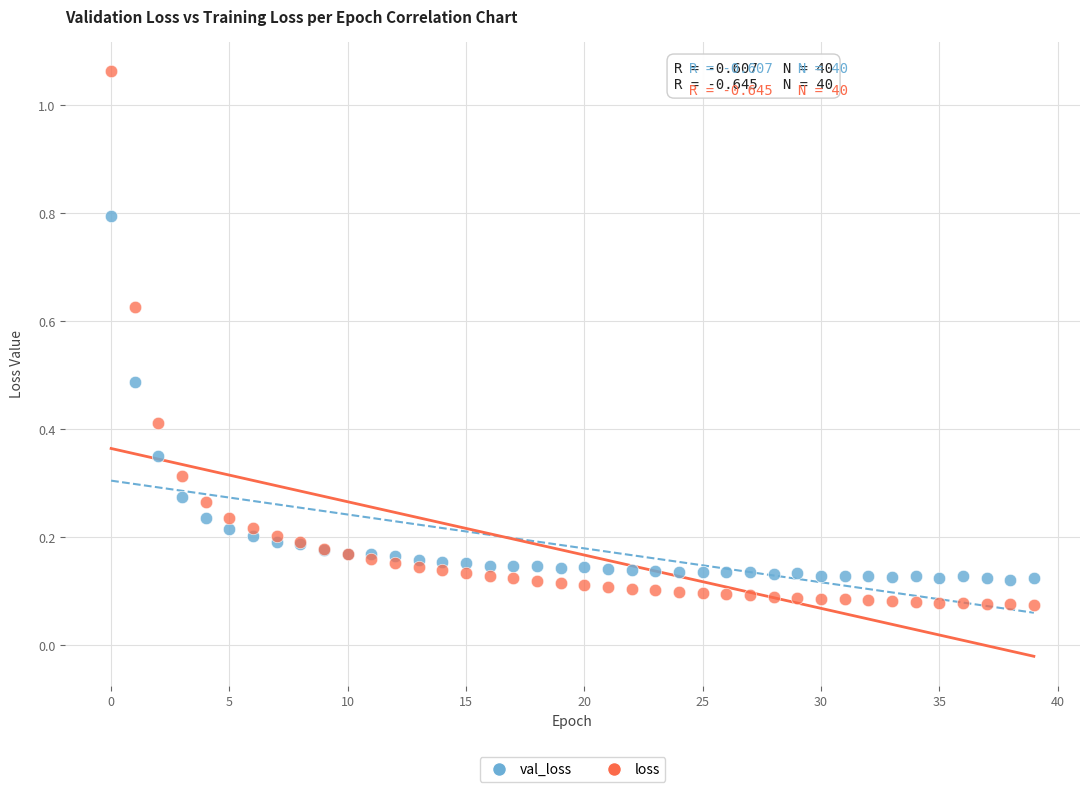

Which series has the widest spread of Y values?

loss